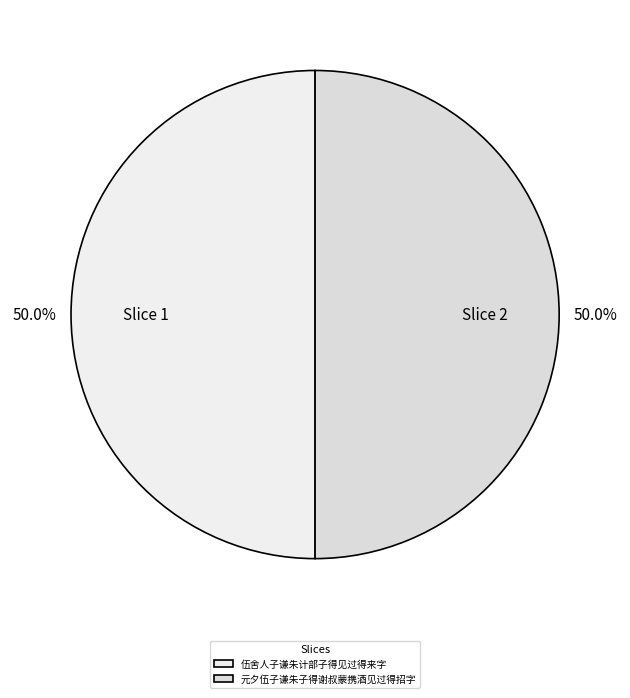

To the nearest percent, what is the combined percentage of 元夕伍子谦朱子得谢叔蒙携酒见过得招字 and 伍舍人子谦朱计部子得见过得来字?

100%